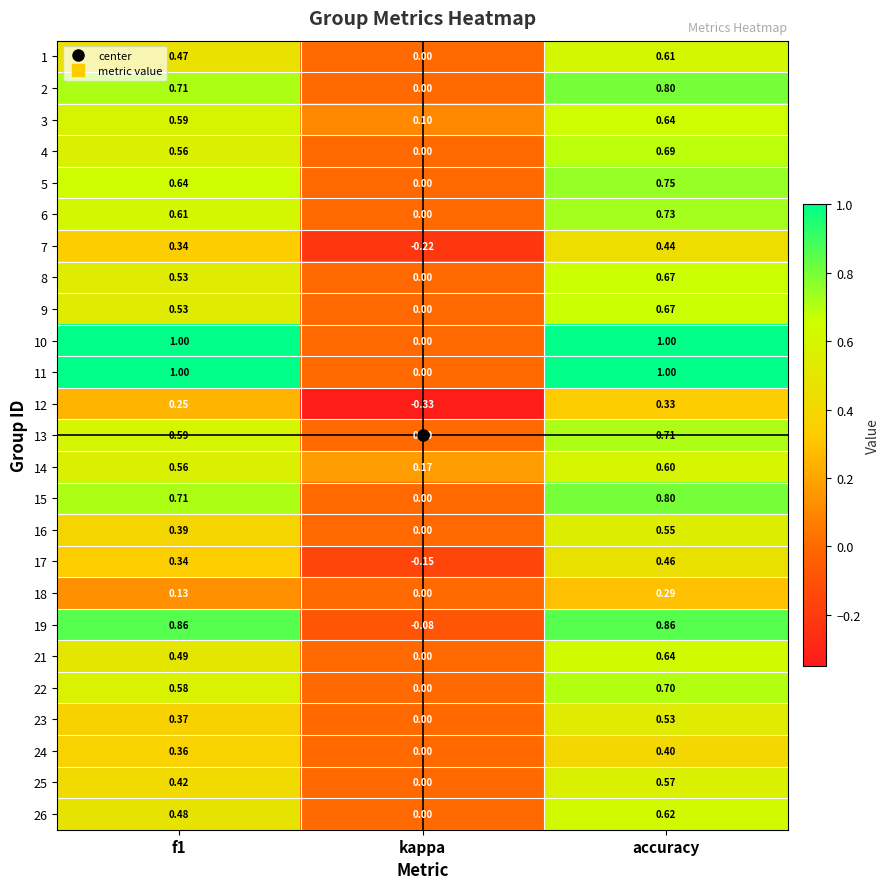

Where is 15 nearest to the value 0?

kappa